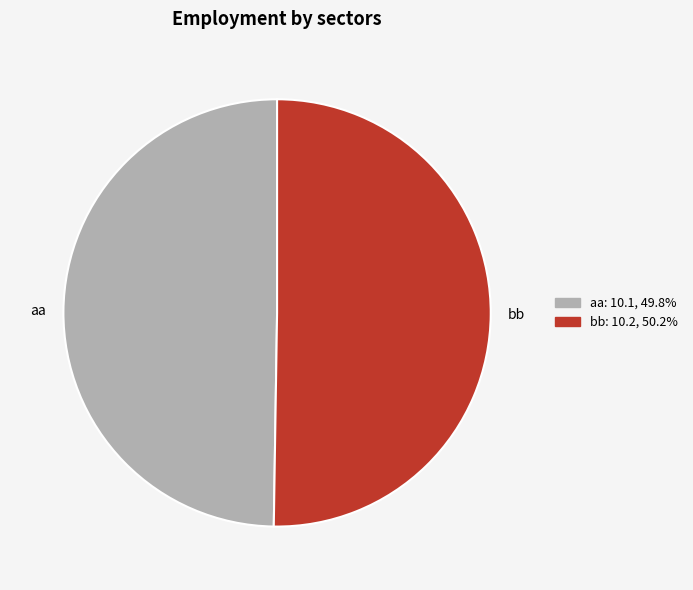

How many slices are in this pie chart?

2